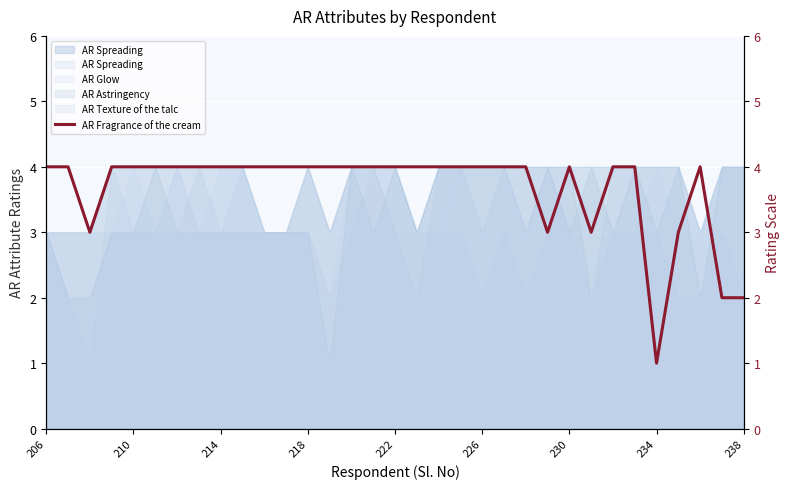

What is the maximum value shown in the chart?

4